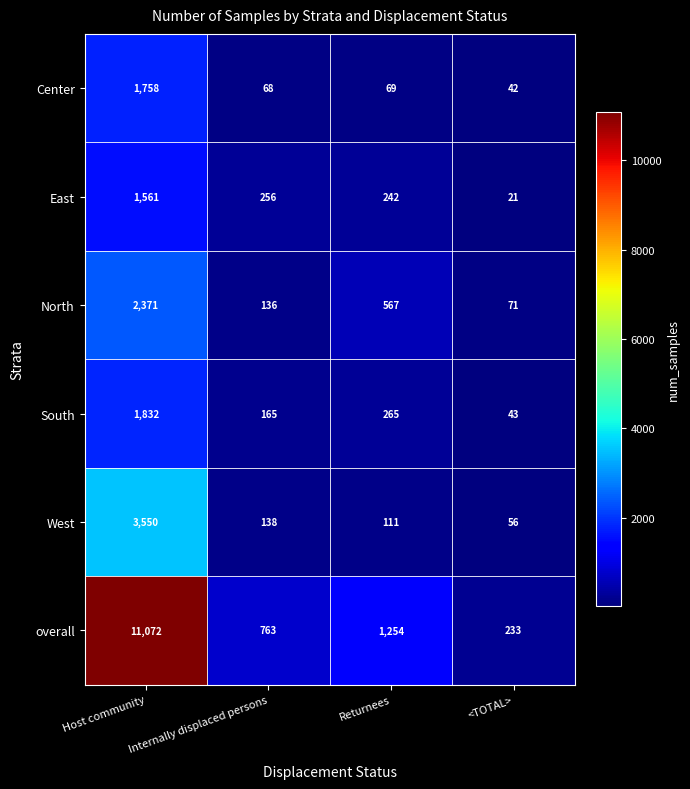

What is the difference between the highest and lowest values at Internally displaced persons?

695